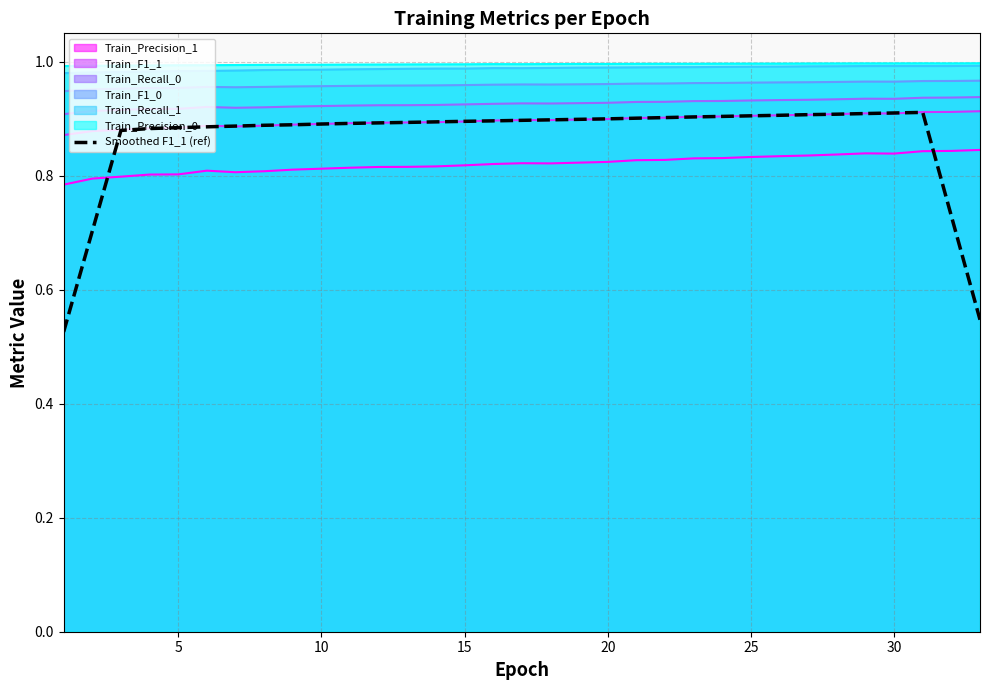

True or false: Smoothed F1_1 (ref) and Train_Recall_1 cross at least once.

False